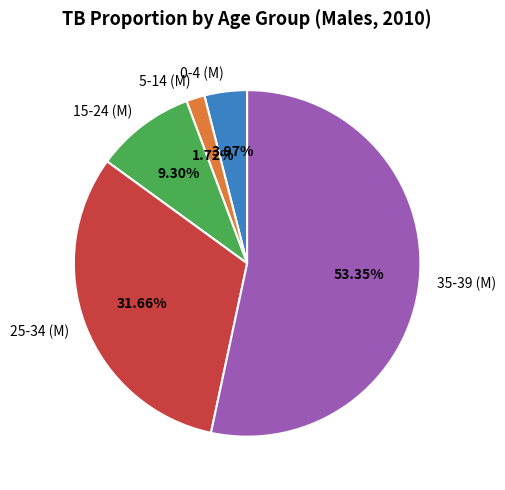

Count the number of slices in the pie.

5